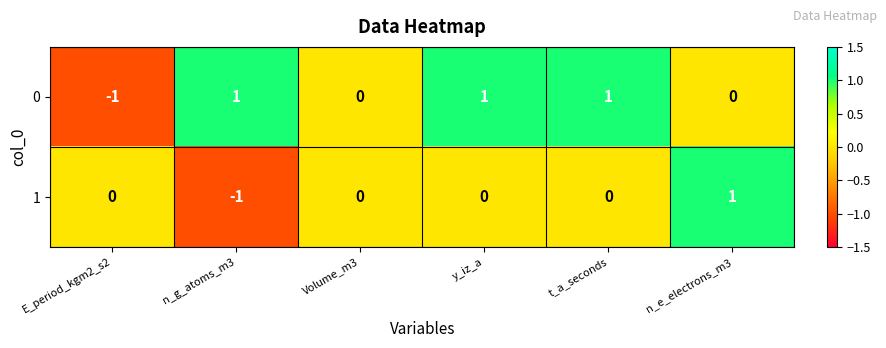

How many 1 values are between 0 and 1?

5